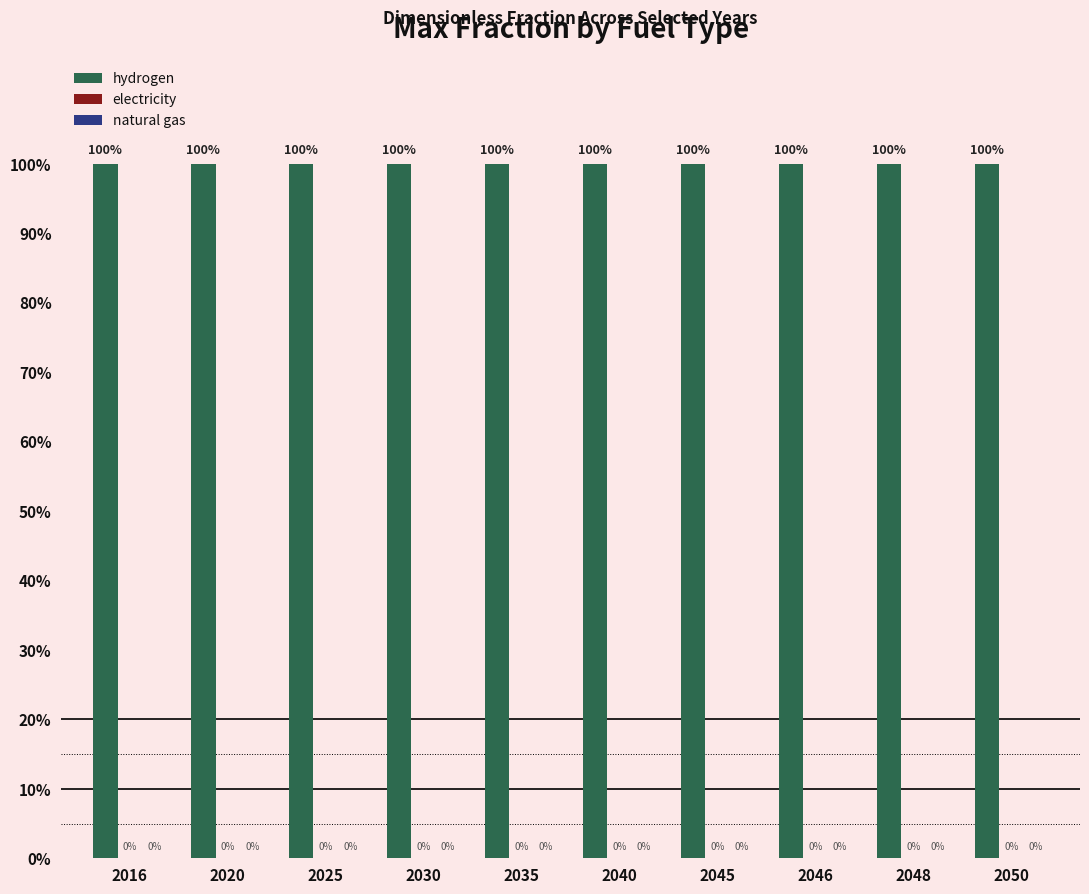

True or false: hydrogen has a value of 1 at 2046.

False